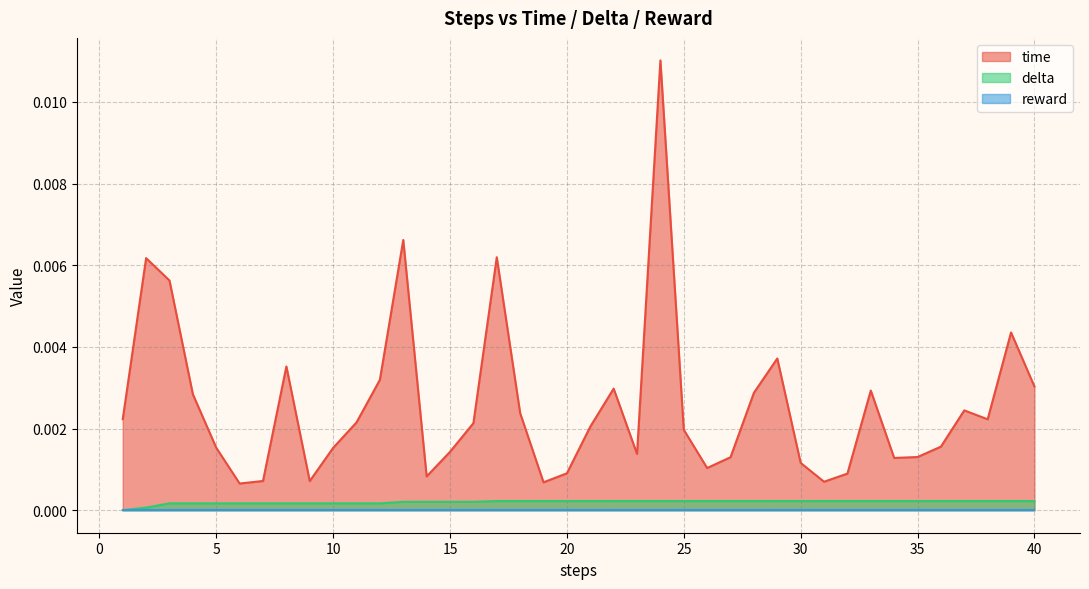

Which series has the largest total across all categories?

time